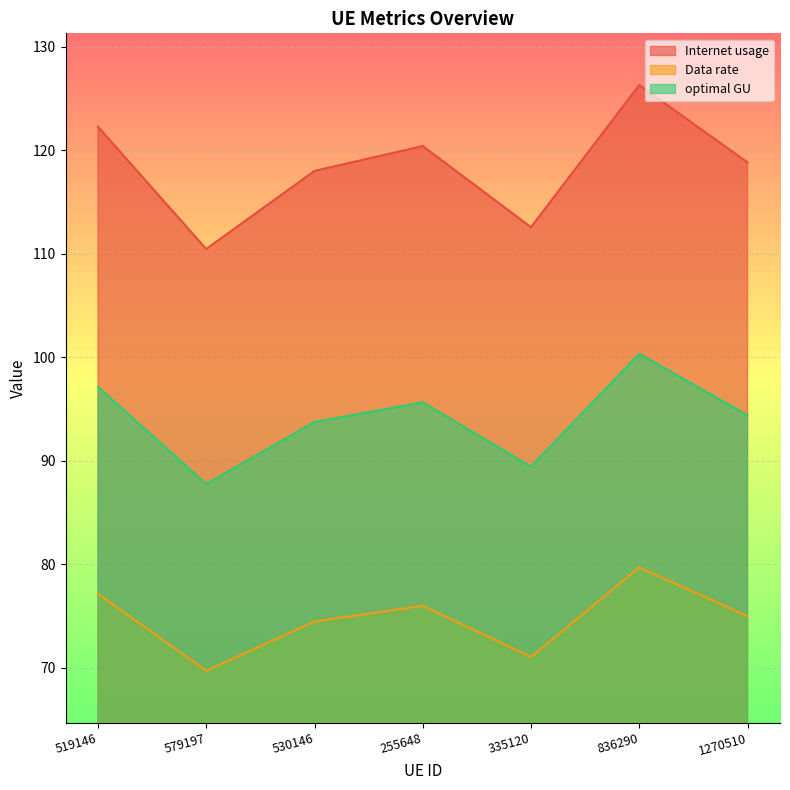

At 579197, list the series in order from largest to smallest.

Internet usage, optimal GU, Data rate